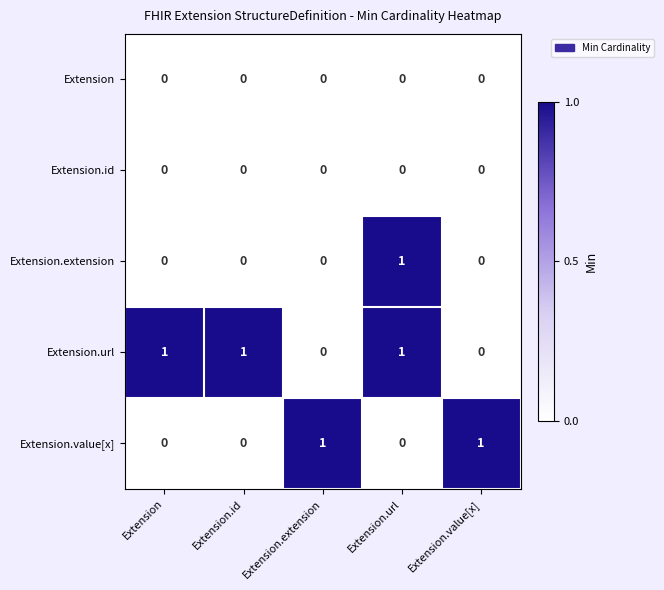

What is the maximum value shown in the chart?

1